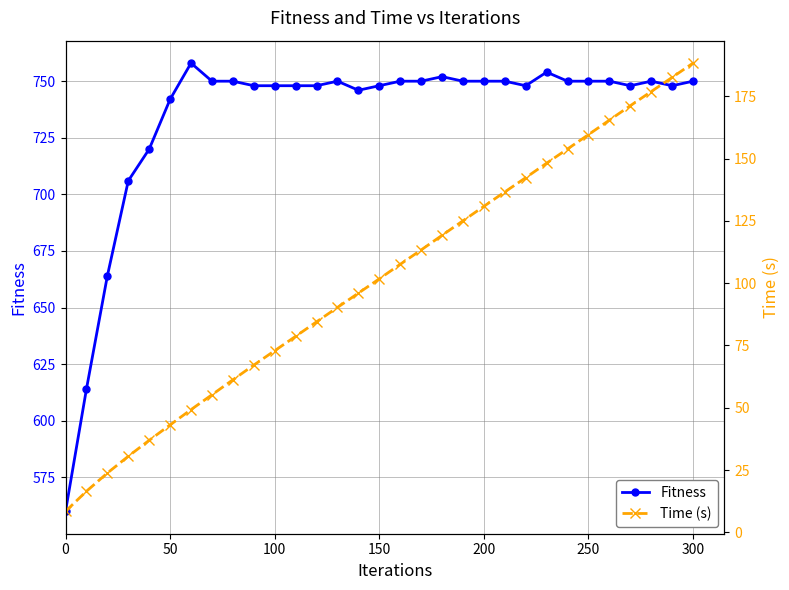

How many lines are shown in the chart?

2